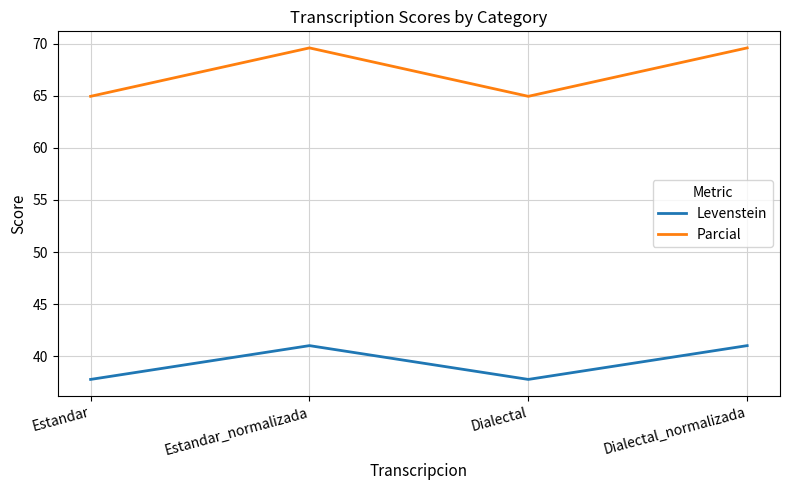

Does the chart have visible grid lines?

Yes